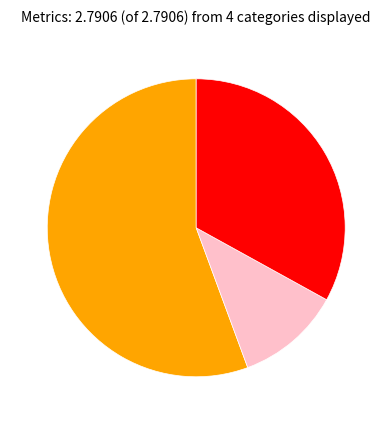

Does any single category account for the majority?

Yes